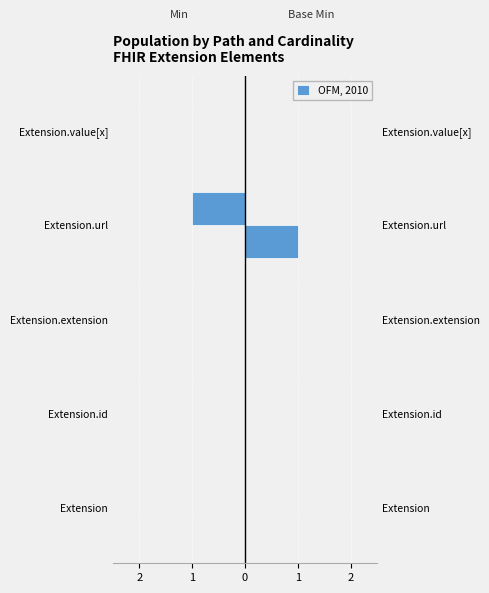

At 2, list the series in order from smallest to largest.

Min, Base Min